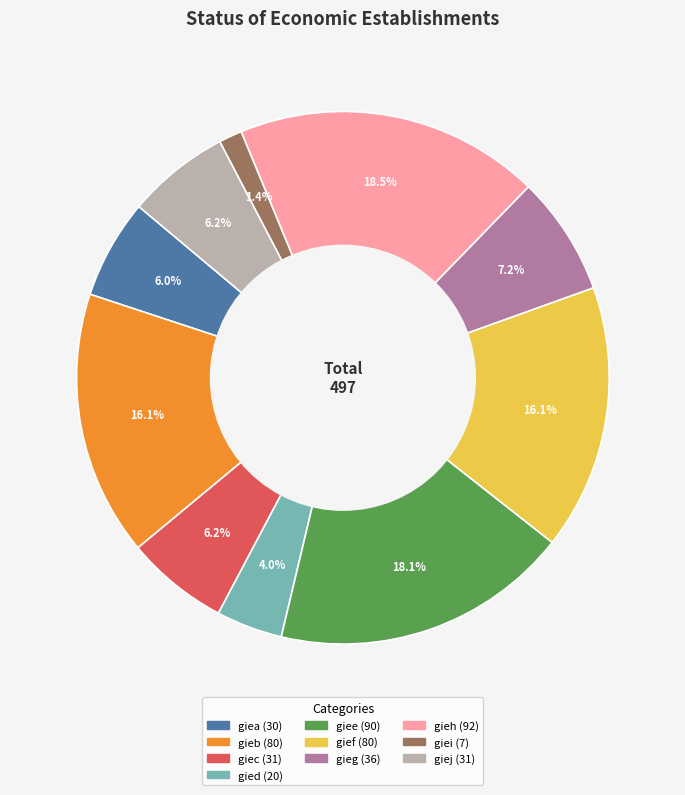

What is the smallest slice in the pie chart?

giei